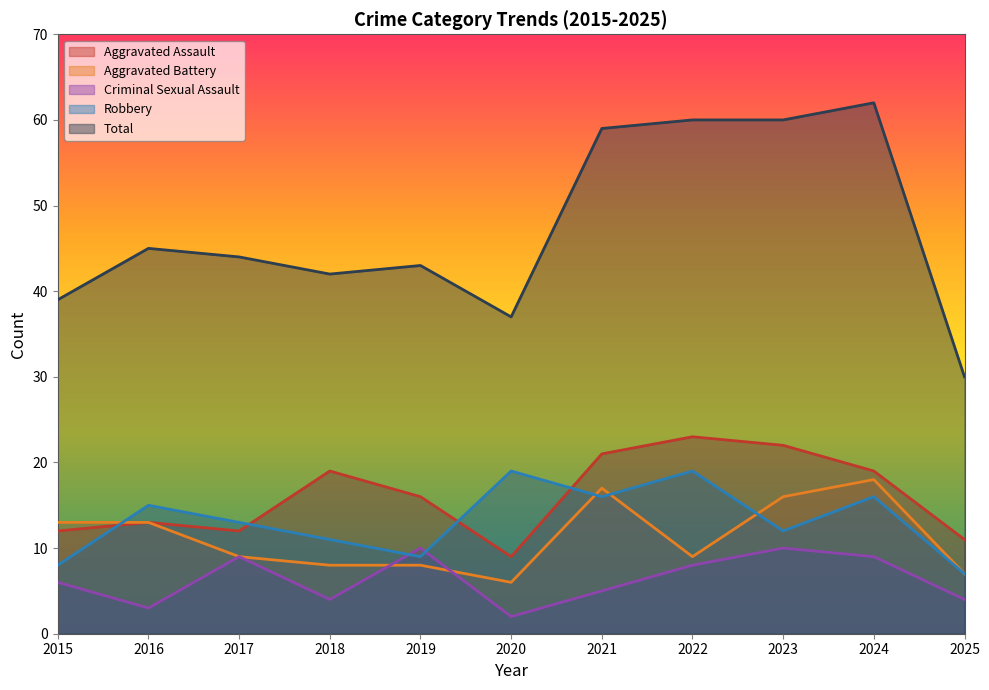

What is the average value of the Robbery series?

13